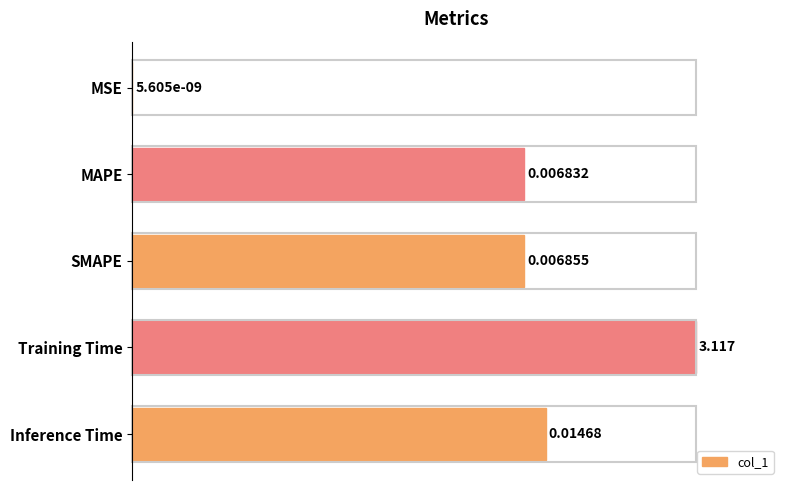

What is the sum of all values?

312.6